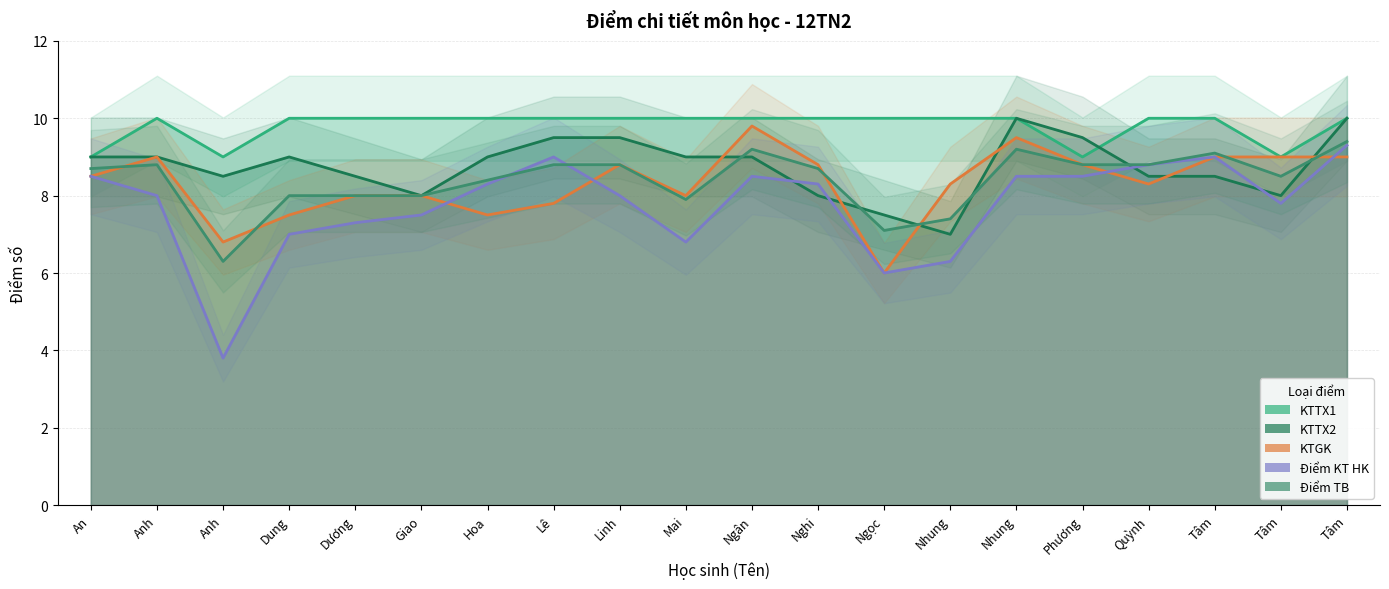

What value does the KTTX2 series have at Nhung?

7.0